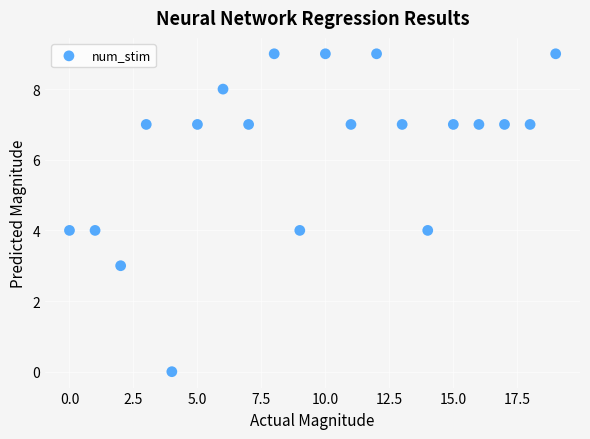

What is the range of Y values (max minus min)?

9